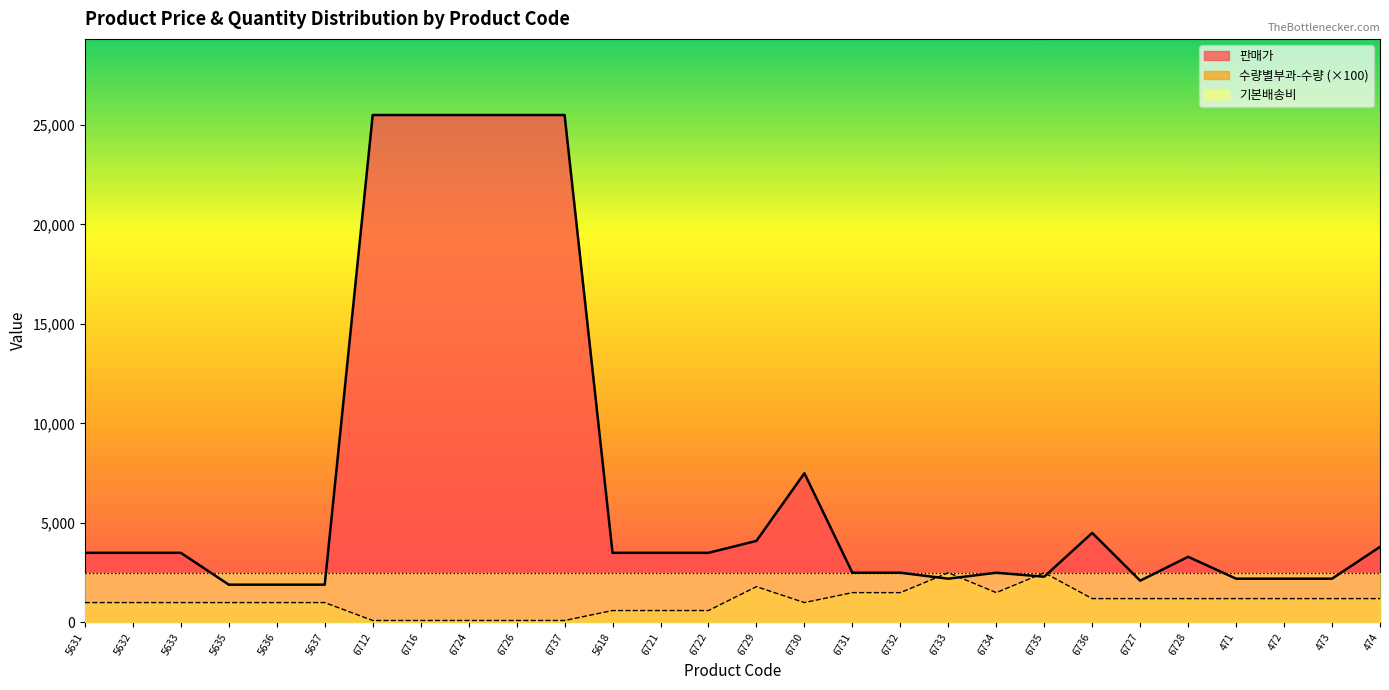

Which series has the largest total across all categories?

판매가